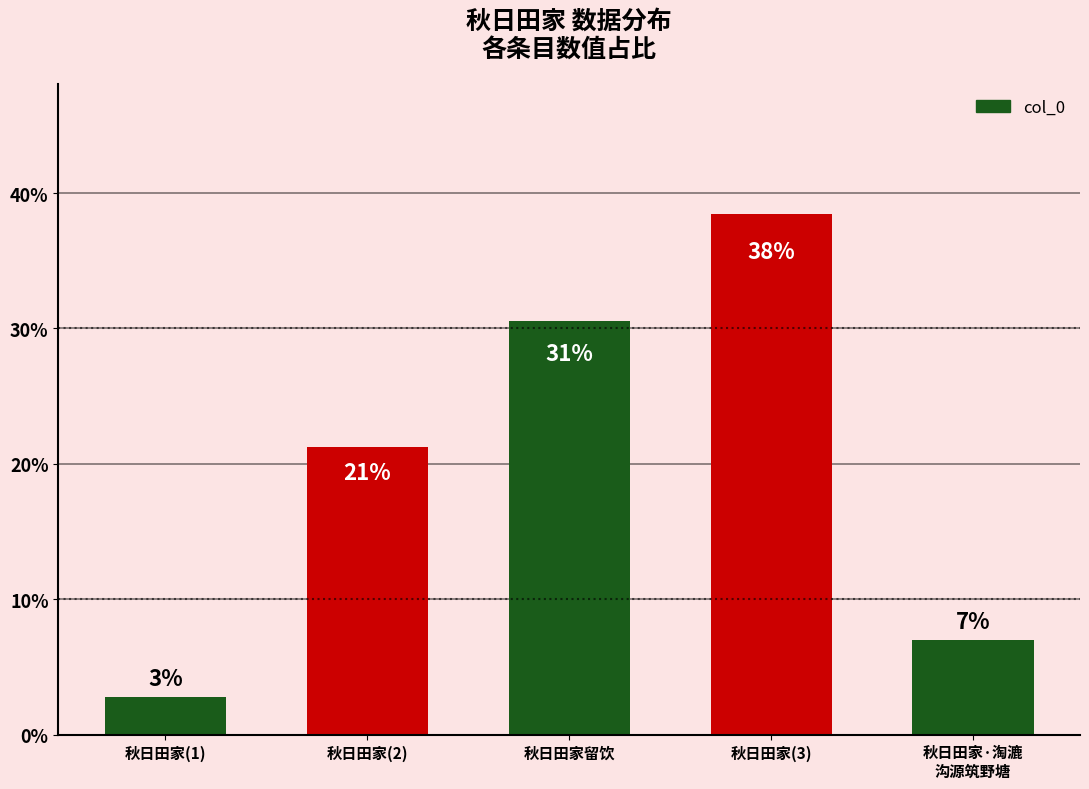

List the labels in order of value, largest first.

秋日田家(3), 秋日田家留饮, 秋日田家(2), 秋日田家·淘漉
沟源筑野塘, 秋日田家(1)